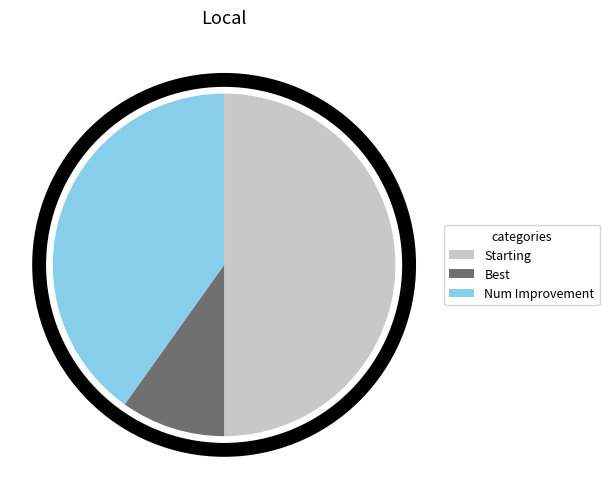

How many slices are in this pie chart?

3